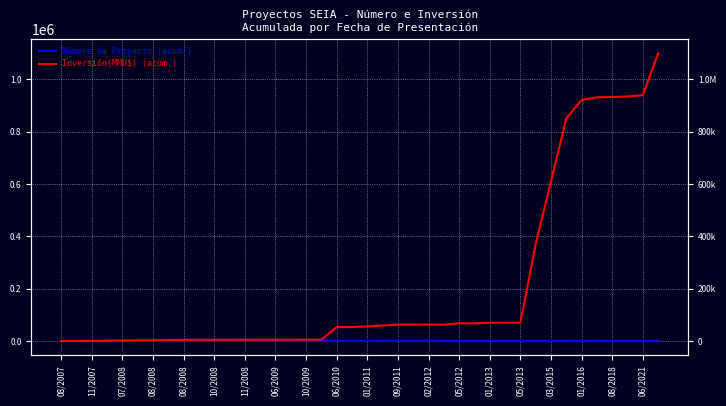

What are all the series names shown in the legend?

Número de Proyecto (acum.), Inversión(MMU$) (acum.)